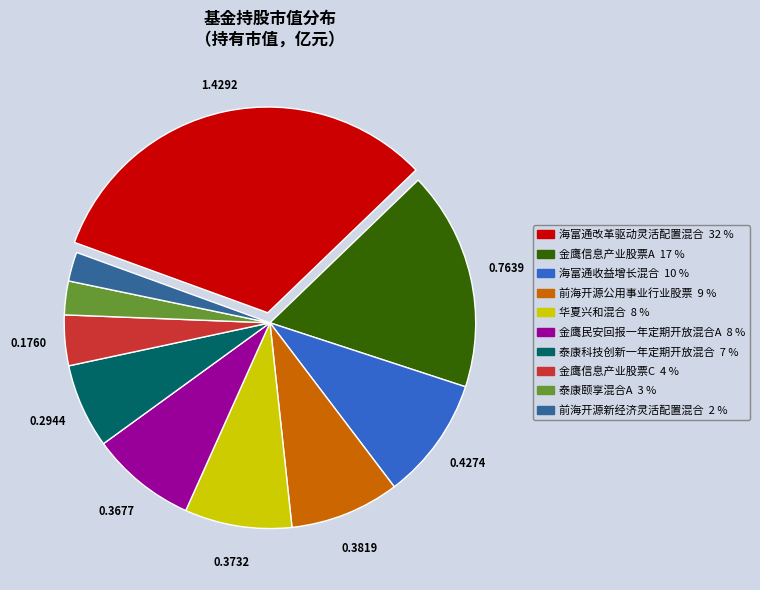

Count the number of slices in the pie.

10